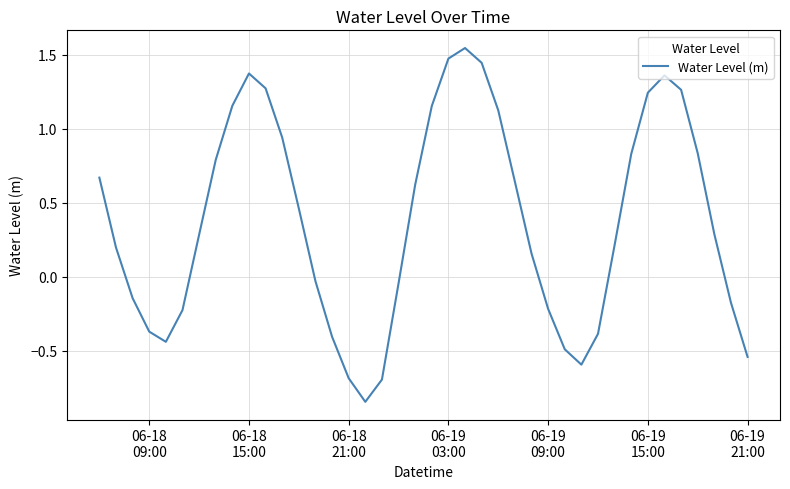

Is this an area chart (filled region under the line)?

No